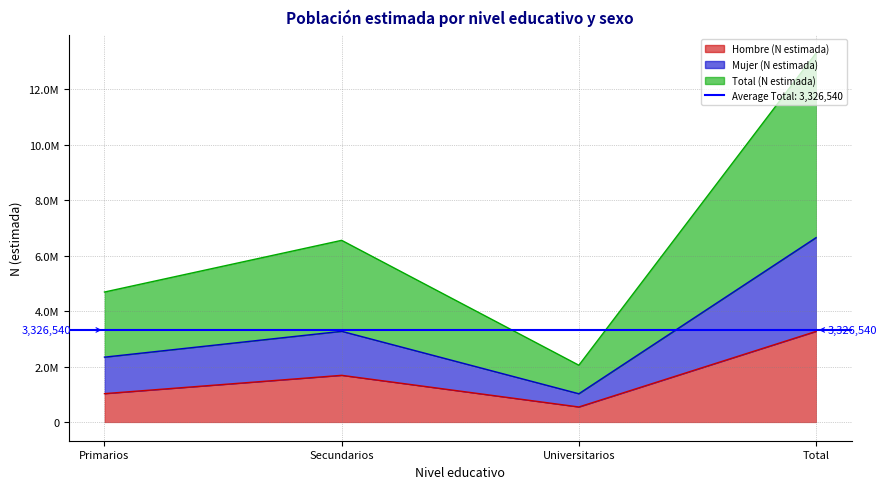

At which category does Total (N estimada) reach its first local valley?

Universitarios